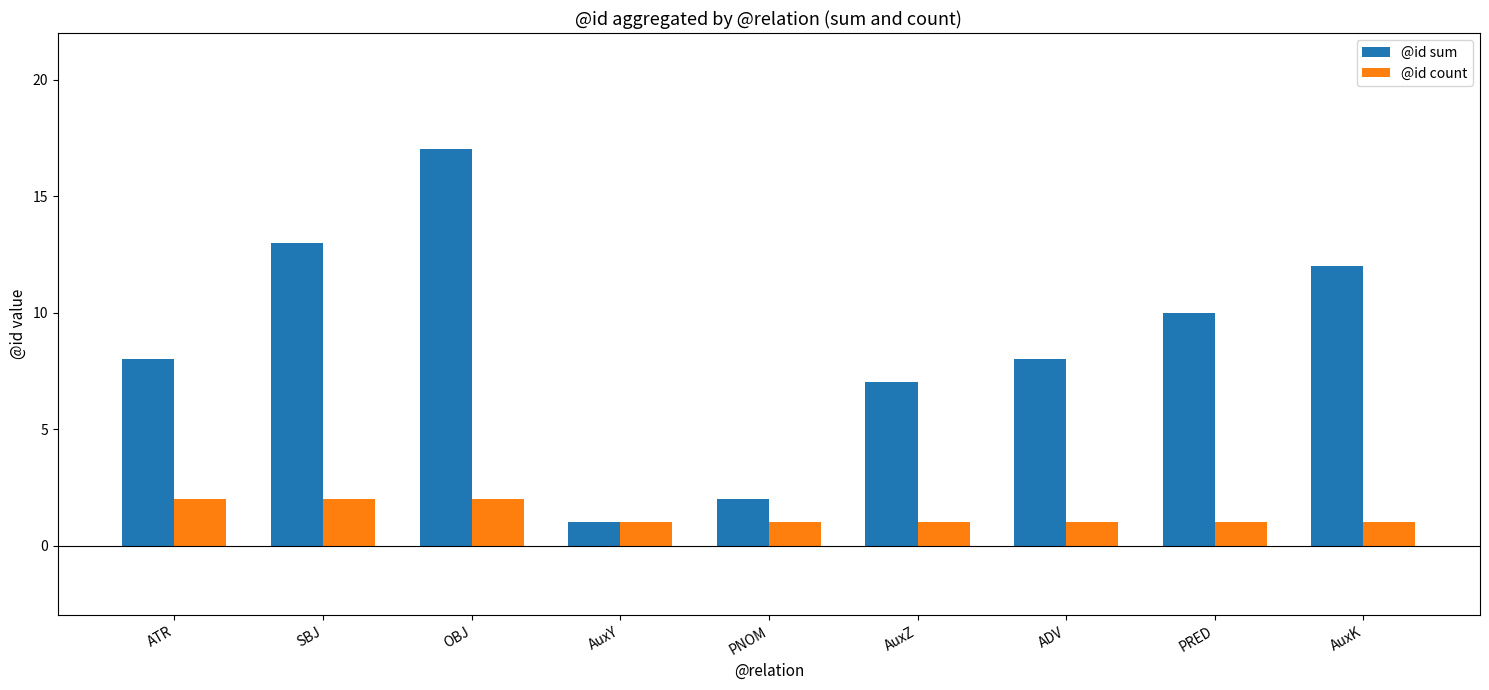

Which category has the highest value in the @id sum series?

OBJ